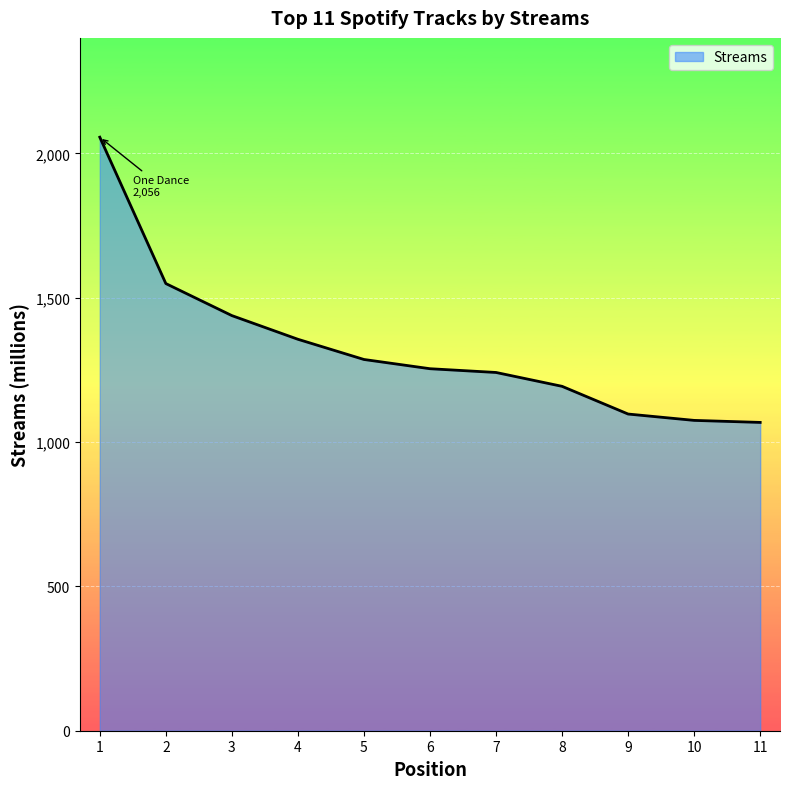

The chart shows a value of 605 at 7. True or false?

False